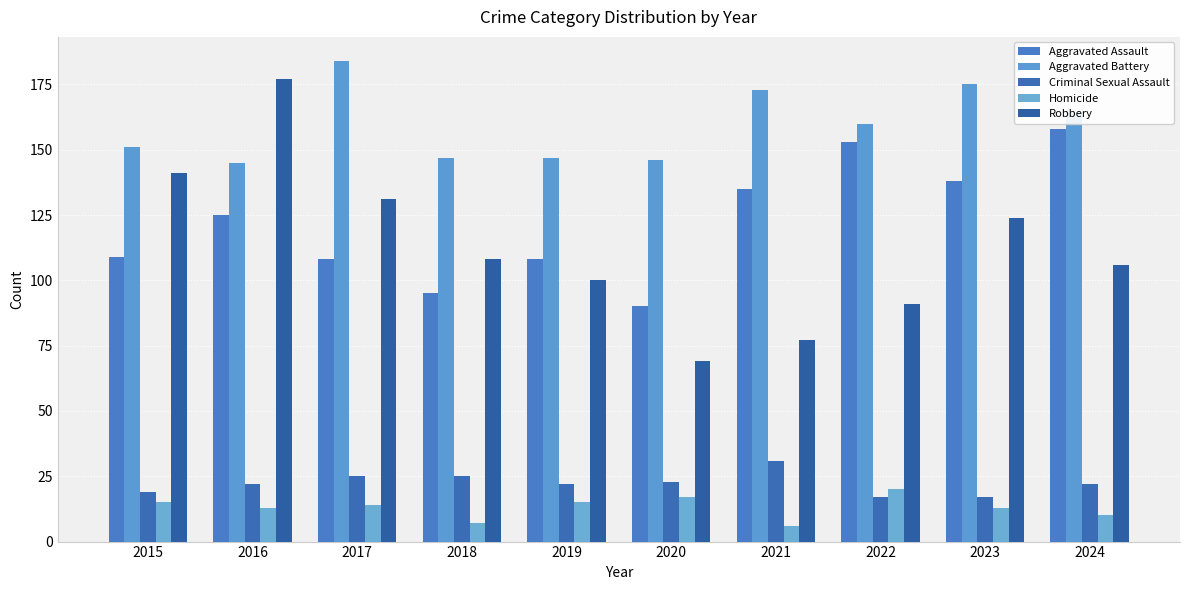

What is the difference between the Criminal Sexual Assault values at 2024 and 2022?

5